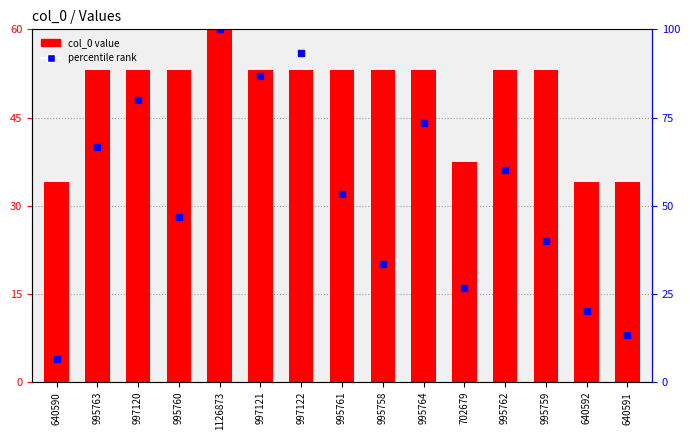

List the labels in order of value, largest first.

1126873, 997122, 997121, 997120, 995764, 995763, 995762, 995761, 995760, 995759, 995758, 702679, 640592, 640591, 640590